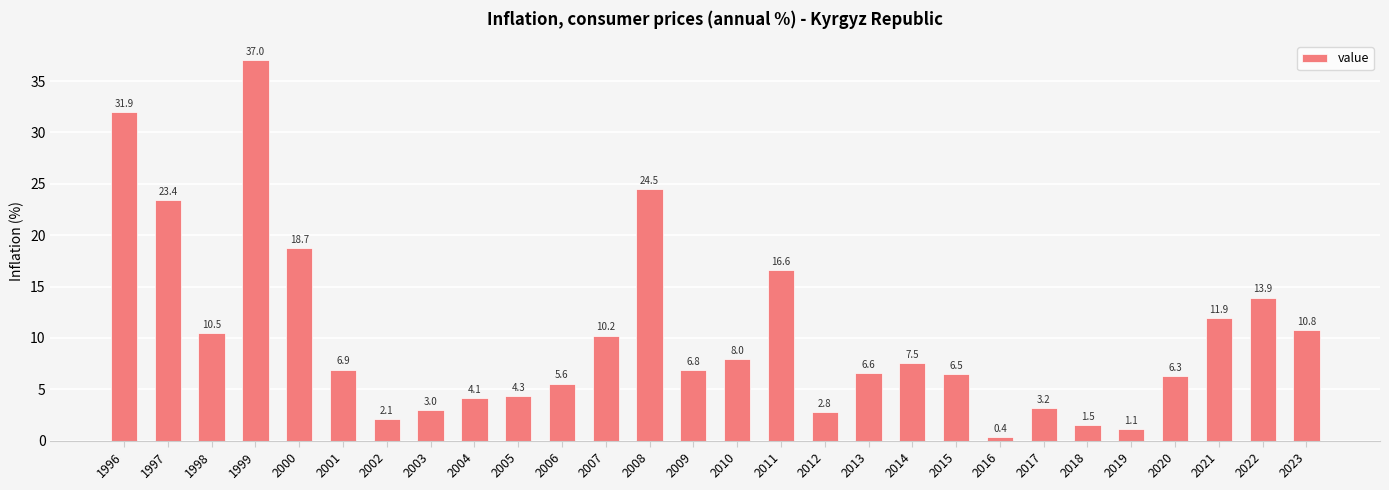

Reading left to right, list all the values displayed in this chart.

1996=31.9	1997=23.4	1998=10.5	1999=37.0	2000=18.7	2001=6.9	2002=2.1	2003=3.0	2004=4.1	2005=4.3	2006=5.6	2007=10.2	2008=24.5	2009=6.8	2010=8.0	2011=16.6	2012=2.8	2013=6.6	2014=7.5	2015=6.5	2016=0.4	2017=3.2	2018=1.5	2019=1.1	2020=6.3	2021=11.9	2022=13.9	2023=10.8